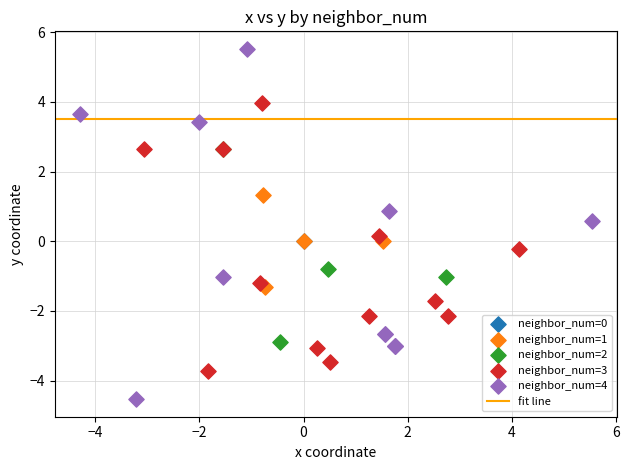

Which series contains the highest Y value?

neighbor_num=4